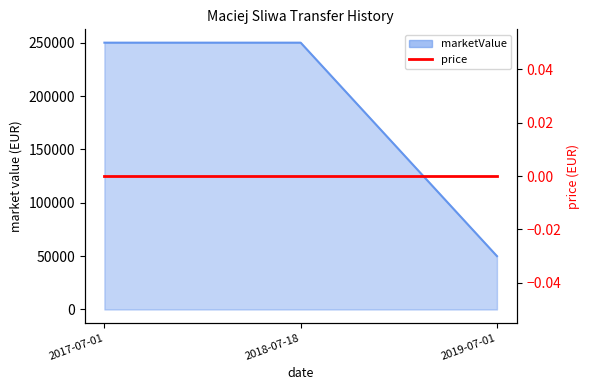

What is the label of the 2nd point from the left?

2018-07-18